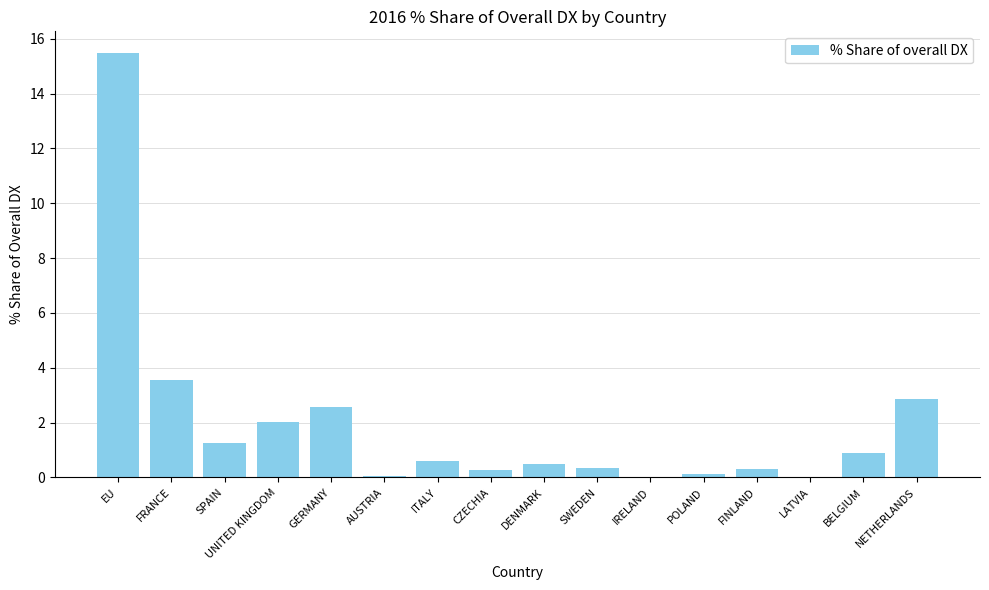

What is the sum of the values at EU and UNITED KINGDOM?

17.5